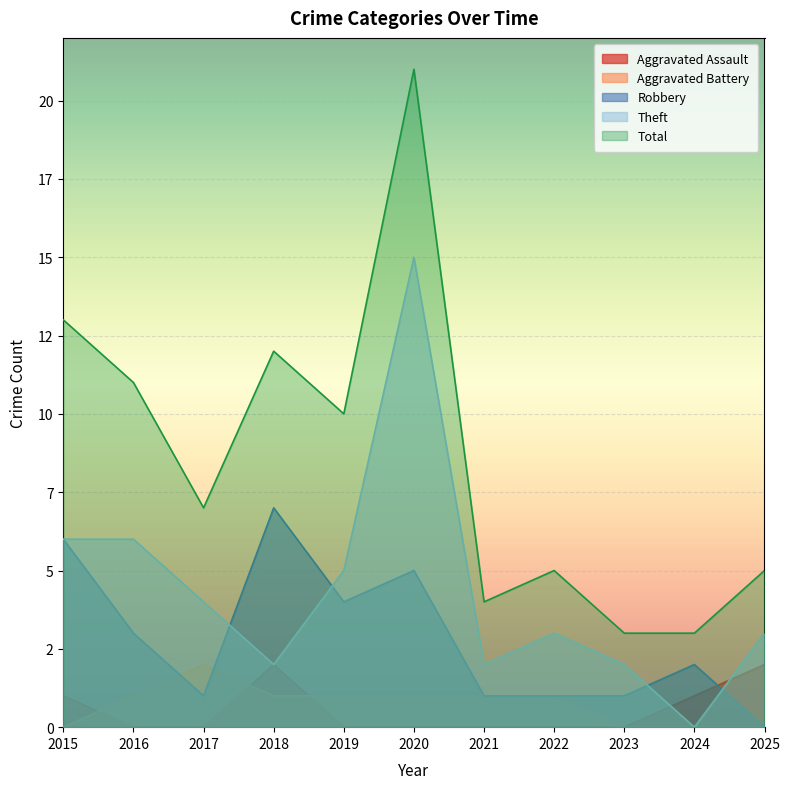

Rank the series by their maximum value, from highest to lowest.

Total, Theft, Robbery, Aggravated Assault, Aggravated Battery